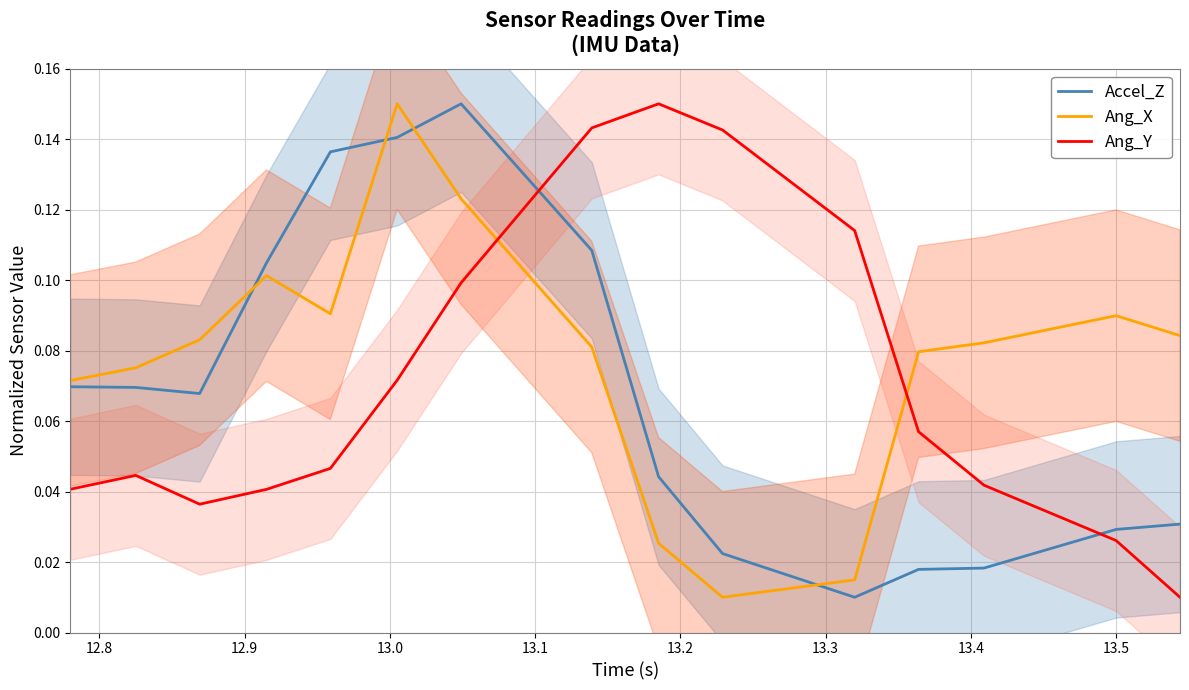

In Ang_X, how many points are lower than both neighbors (excluding endpoints)?

2